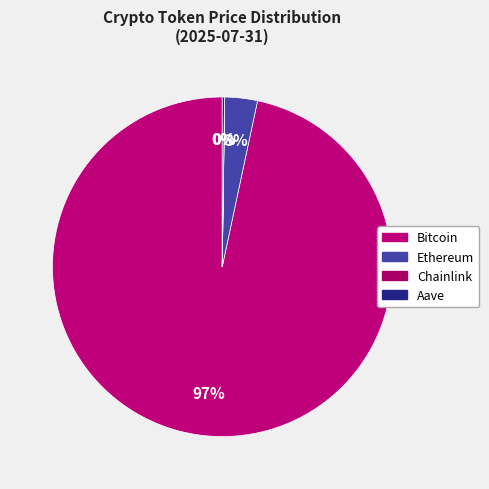

How much of the chart is everything except Bitcoin?

3.3%